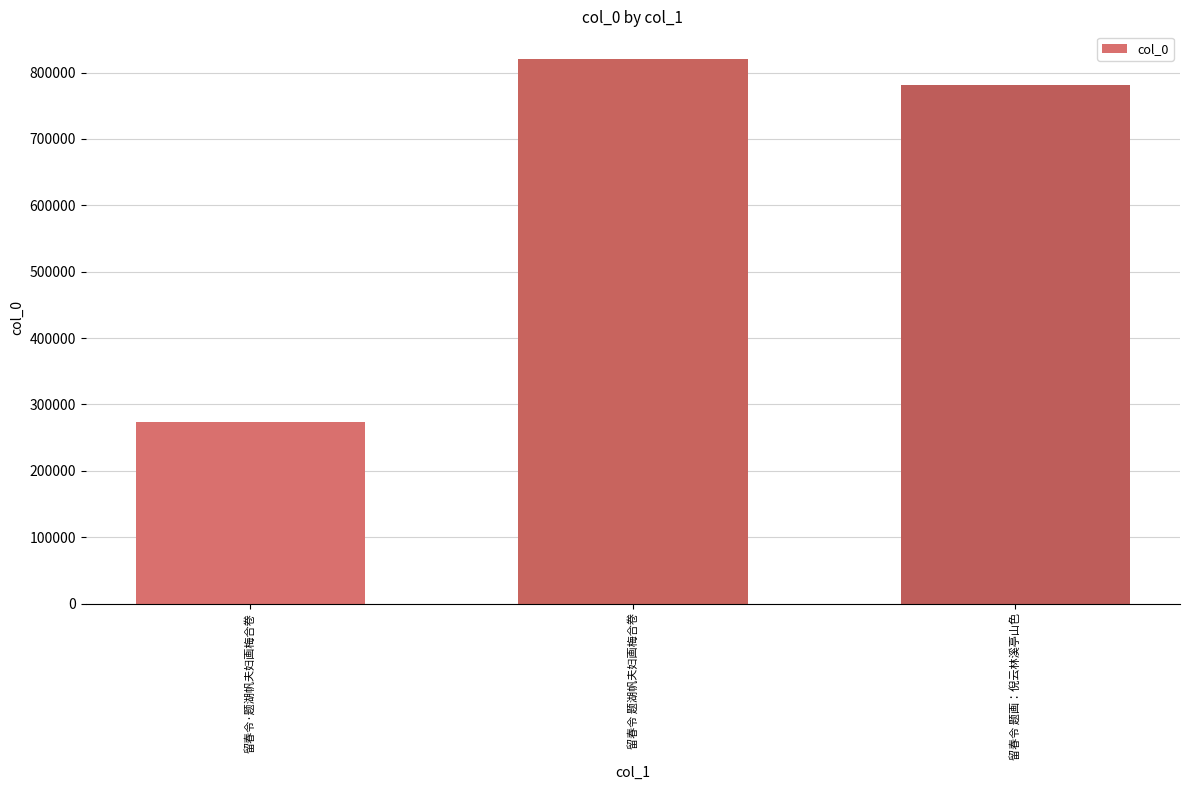

What is the difference between the maximum and minimum values?

547347